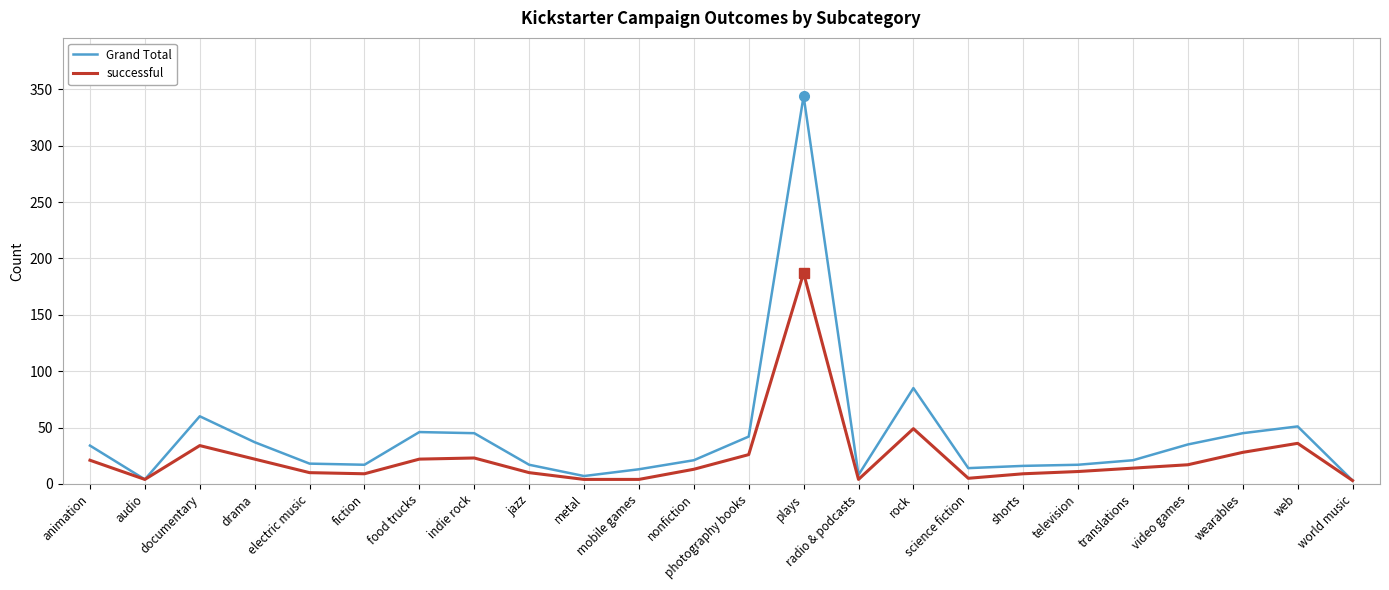

Read the successful value at shorts.

9